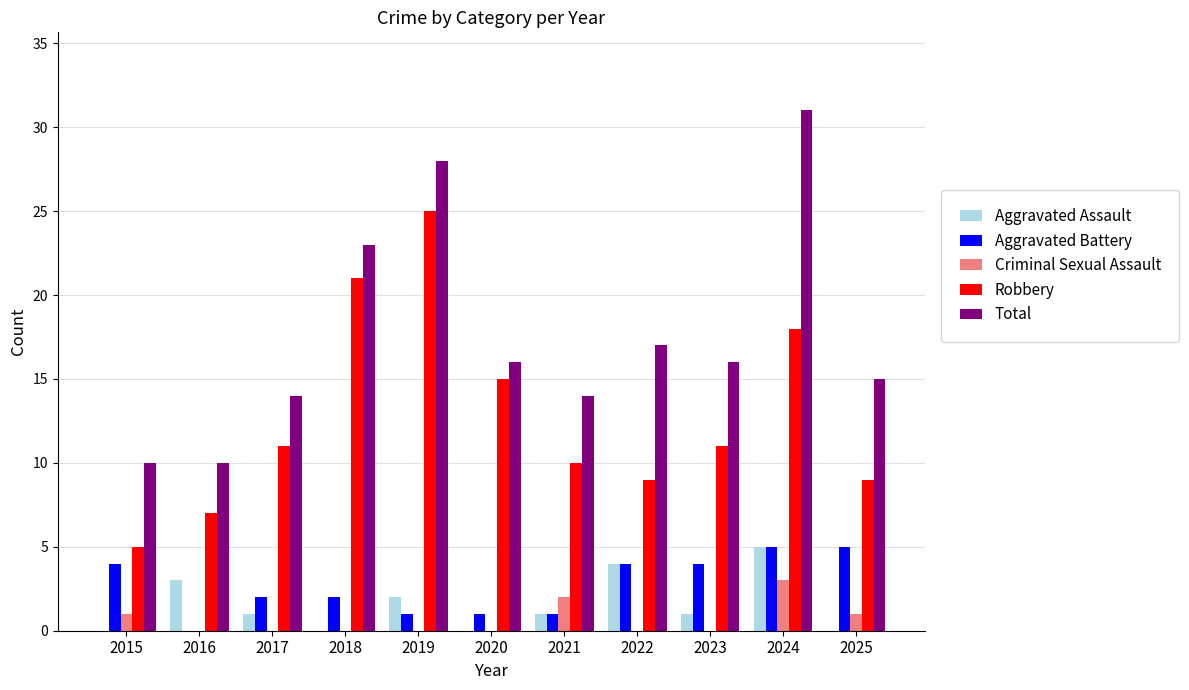

Reading left to right, extract all data points from this chart.

Aggravated Assault: 2015=0	2016=3	2017=1	2018=0	2019=2	2020=0	2021=1	2022=4	2023=1	2024=5	2025=0
Aggravated Battery: 2015=4	2016=0	2017=2	2018=2	2019=1	2020=1	2021=1	2022=4	2023=4	2024=5	2025=5
Criminal Sexual Assault: 2015=1	2016=0	2017=0	2018=0	2019=0	2020=0	2021=2	2022=0	2023=0	2024=3	2025=1
Robbery: 2015=5	2016=7	2017=11	2018=21	2019=25	2020=15	2021=10	2022=9	2023=11	2024=18	2025=9
Total: 2015=10	2016=10	2017=14	2018=23	2019=28	2020=16	2021=14	2022=17	2023=16	2024=31	2025=15